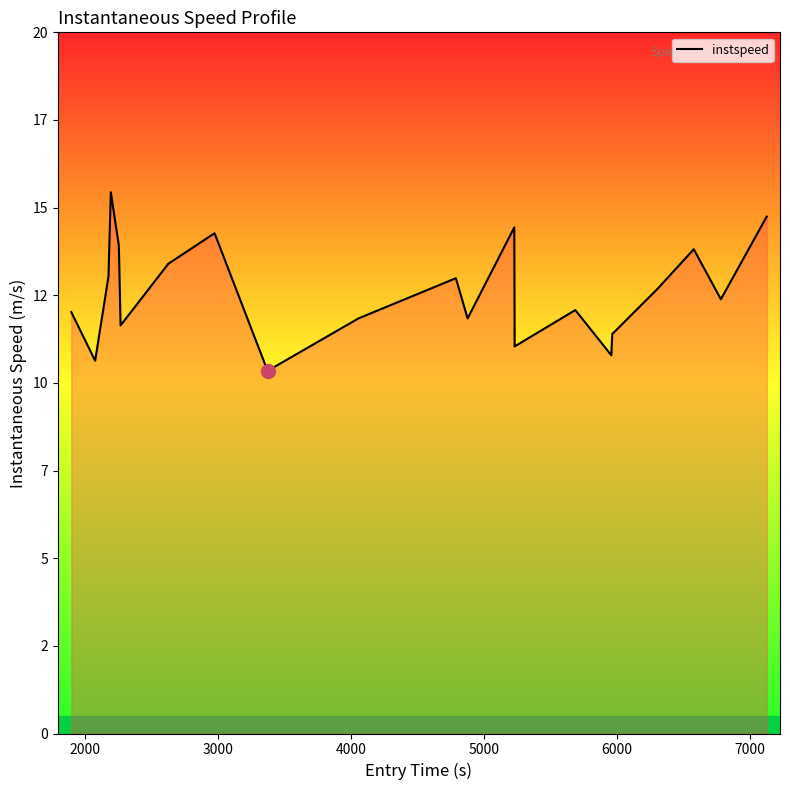

Does the chart display data point markers on the line(s)?

No